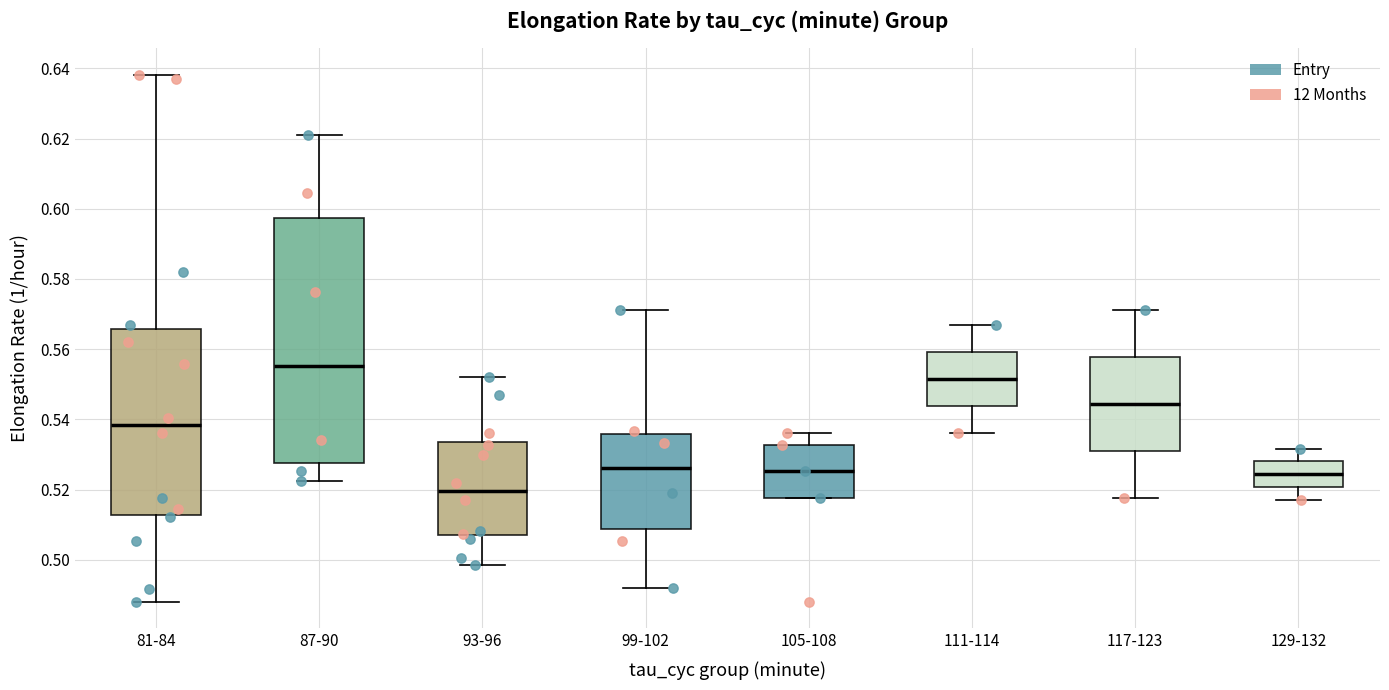

Reading left to right, read every box against the y-axis: the position of its median line, the range the box covers, and the ends of its whiskers. The values are not printed on the chart, so give them approximately, as read against the axis.

81-84: median 0.538, box 0.512 to 0.566, whiskers 0.488 to 0.638
87-90: median 0.556, box 0.528 to 0.598, whiskers 0.522 to 0.622
93-96: median 0.520, box 0.506 to 0.534, whiskers 0.498 to 0.552
99-102: median 0.526, box 0.508 to 0.536, whiskers 0.492 to 0.572
105-108: median 0.526, box 0.518 to 0.532, whiskers 0.518 to 0.536
111-114: median 0.552, box 0.544 to 0.560, whiskers 0.536 to 0.566
117-123: median 0.544, box 0.532 to 0.558, whiskers 0.518 to 0.572
129-132: median 0.524, box 0.520 to 0.528, whiskers 0.518 to 0.532